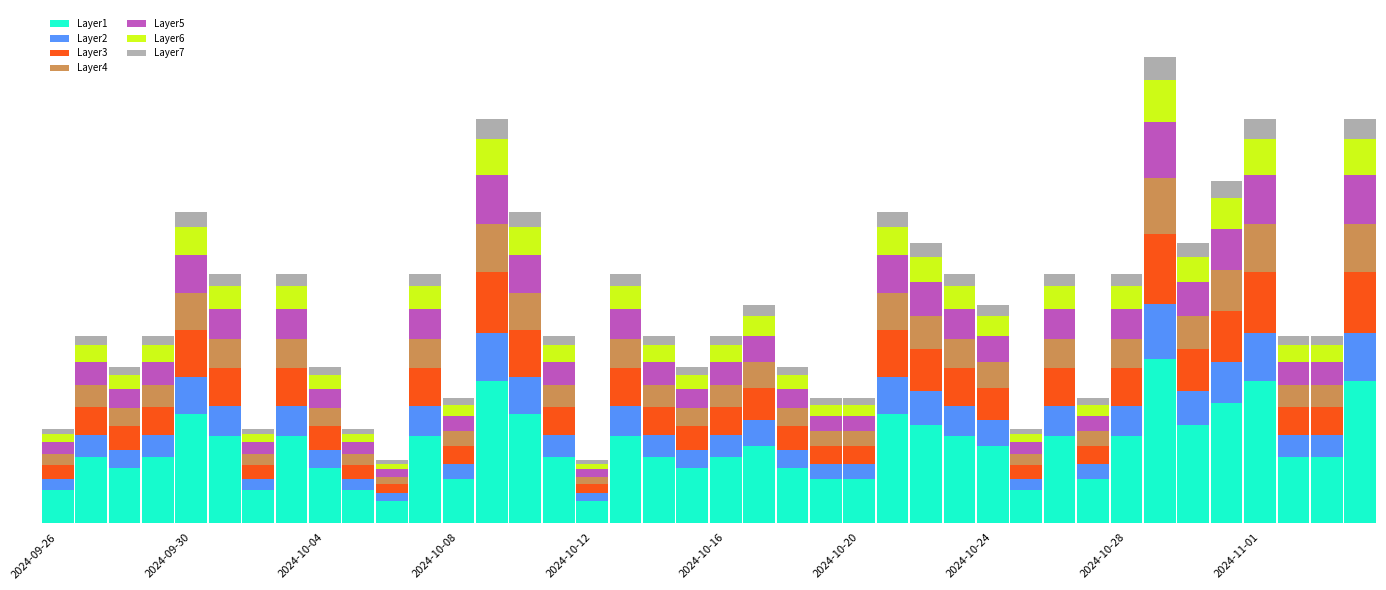

Are the bars horizontal?

No